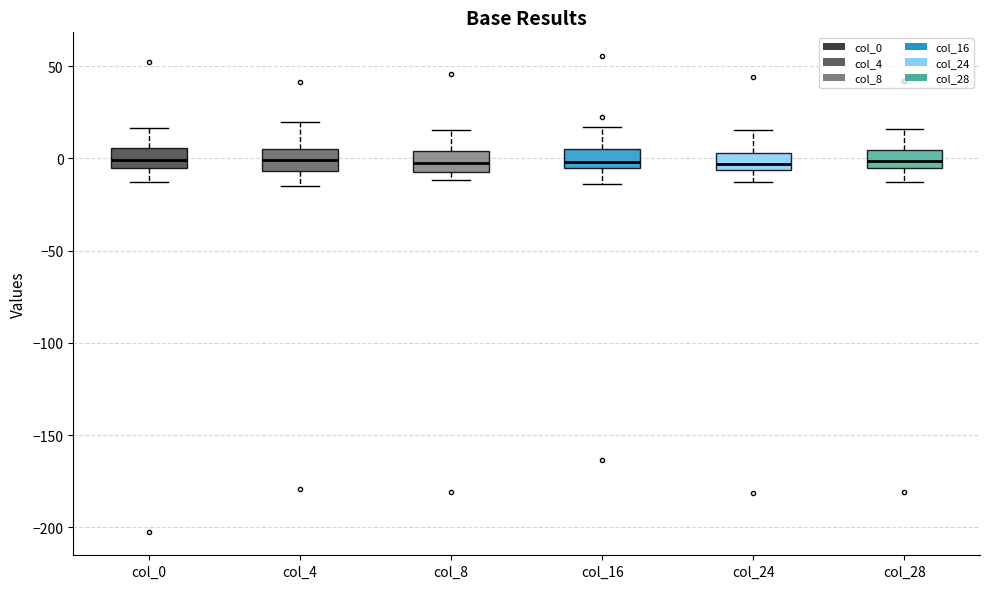

Reading left to right, transcribe this box plot: for each box, give where its median line is, the range the box spans, and where its two whiskers end, as read against the y-axis. The values are not printed on the chart, so give them approximately, as read against the axis.

col_0: median 0, box -5 to 5, whiskers -15 to 15
col_4: median 0, box -5 to 5, whiskers -15 to 20
col_8: median -5 (inside the box), box -5 to 5, whiskers -10 to 15
col_16: median 0, box -5 to 5, whiskers -15 to 15
col_24: median -5 (inside the box), box -5 to 5, whiskers -15 to 15
col_28: median 0, box -5 to 5, whiskers -15 to 15